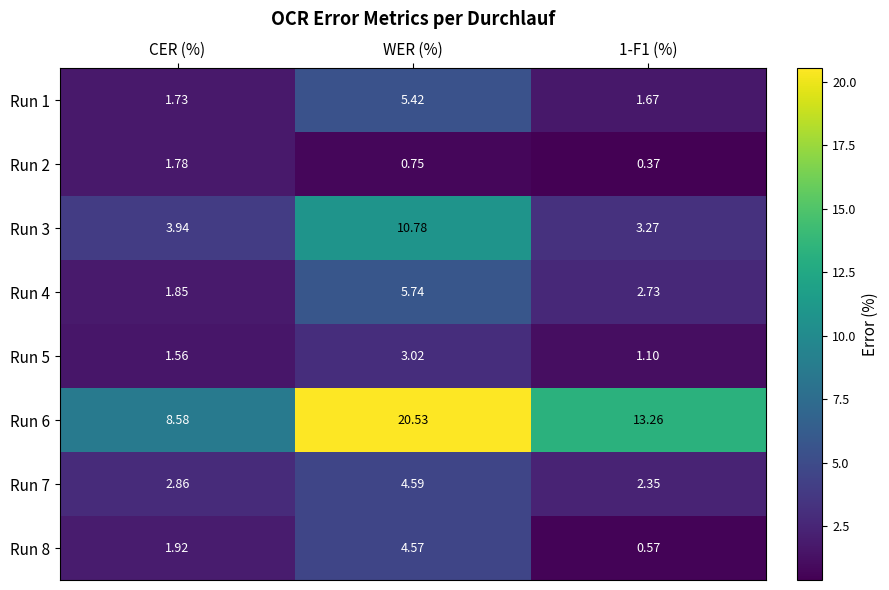

Rank the series at CER (%) from lowest to highest value.

Run 5, Run 1, Run 2, Run 4, Run 8, Run 7, Run 3, Run 6